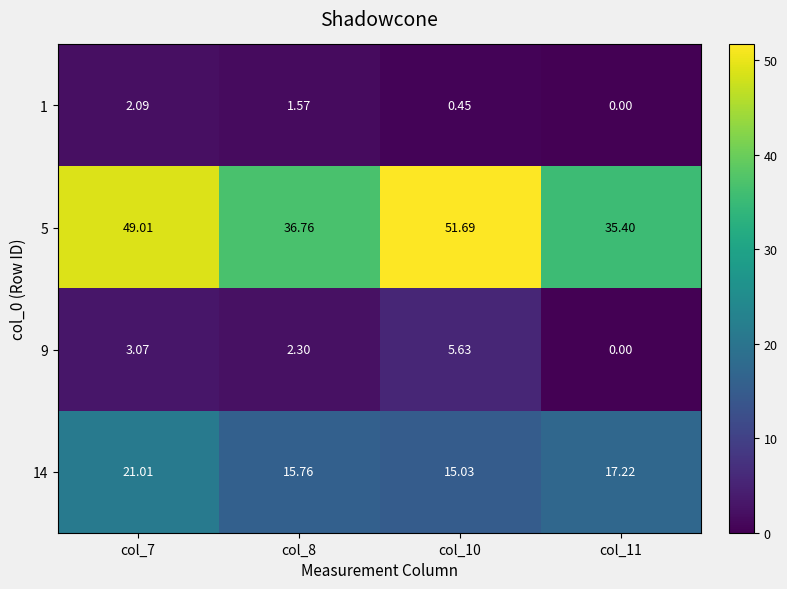

Which series has the largest total across all categories?

5